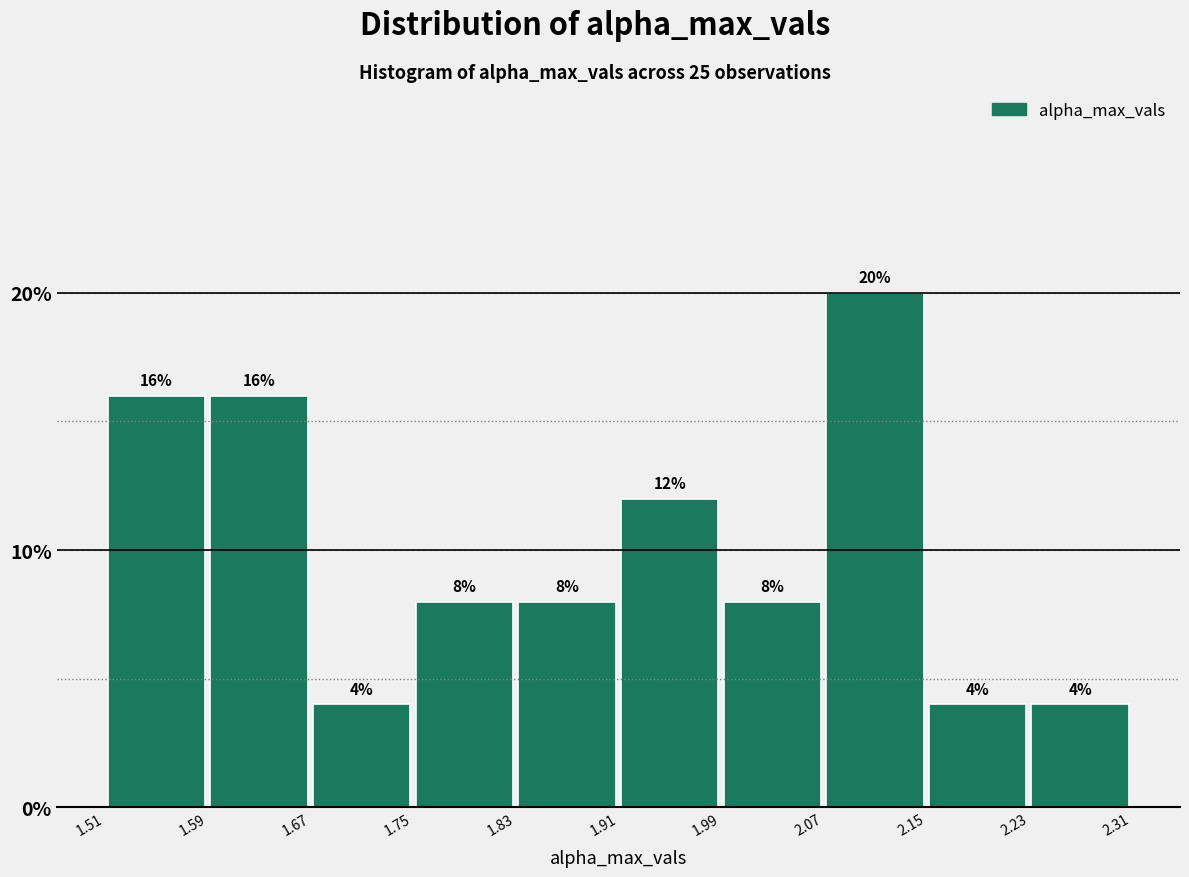

Reading left to right, transcribe this chart: for each bar, give the range it covers on the x-axis and its height.

1.51 to 1.59: 16
1.59 to 1.67: 16
1.67 to 1.75: 4
1.75 to 1.83: 8
1.83 to 1.91: 8
1.91 to 1.99: 12
1.99 to 2.07: 8
2.07 to 2.15: 20
2.15 to 2.23: 4
2.23 to 2.31: 4